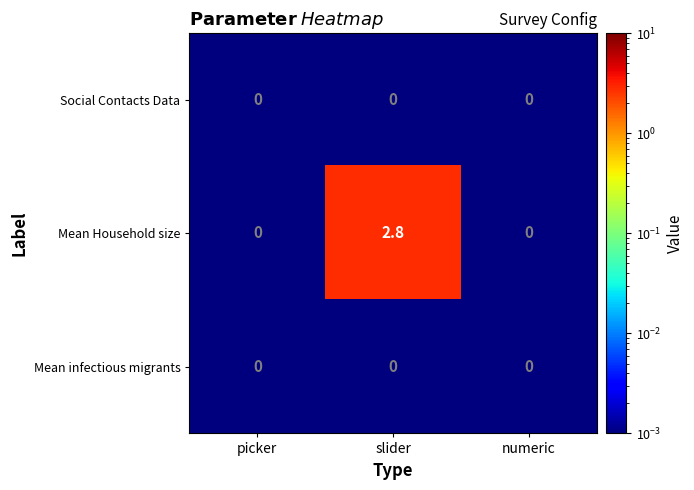

Reading left to right, list all the values displayed in this chart.

Social Contacts Data: picker=0.0	slider=0.0	numeric=0.0
Mean Household size: picker=0.0	slider=2.8	numeric=0.0
Mean infectious migrants: picker=0.0	slider=0.0	numeric=0.0